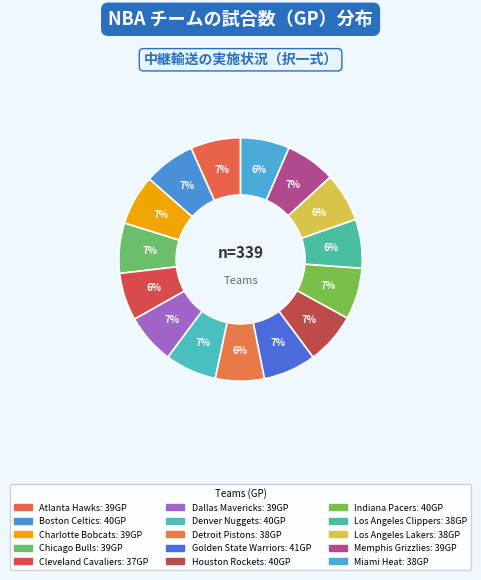

What percentage is the Los Angeles Lakers slice, to the nearest percent?

6%